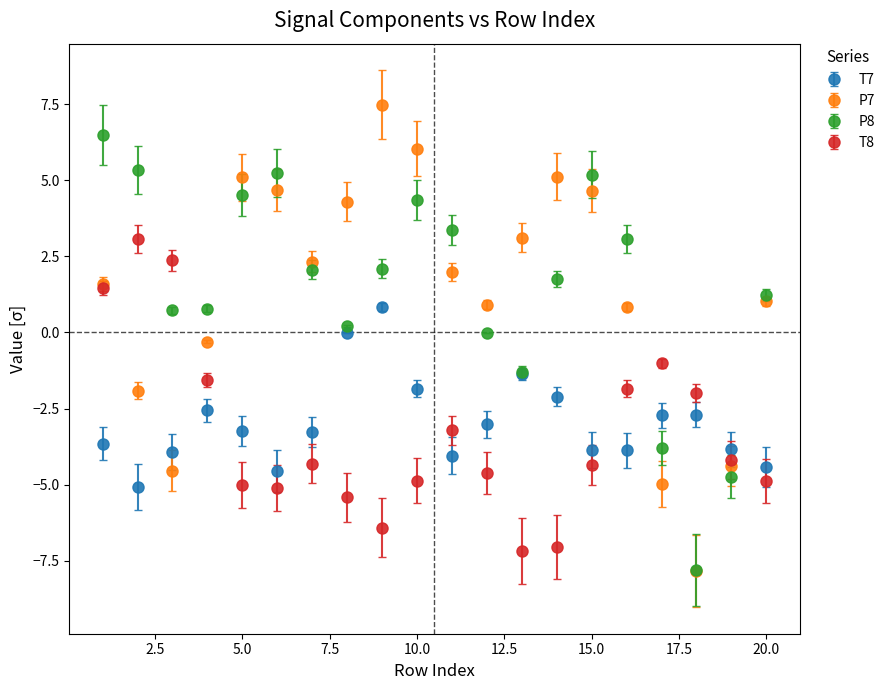

After their last crossing, which series has the higher values: P8 or T8?

P8